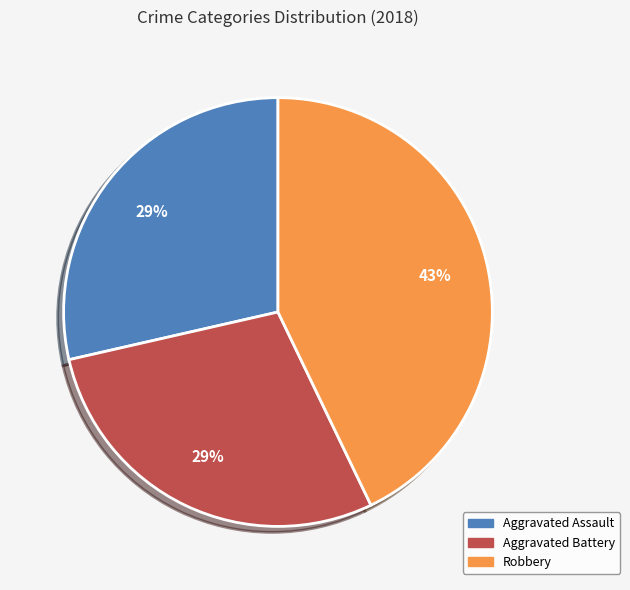

Is there any slice that represents more than half of the pie?

No